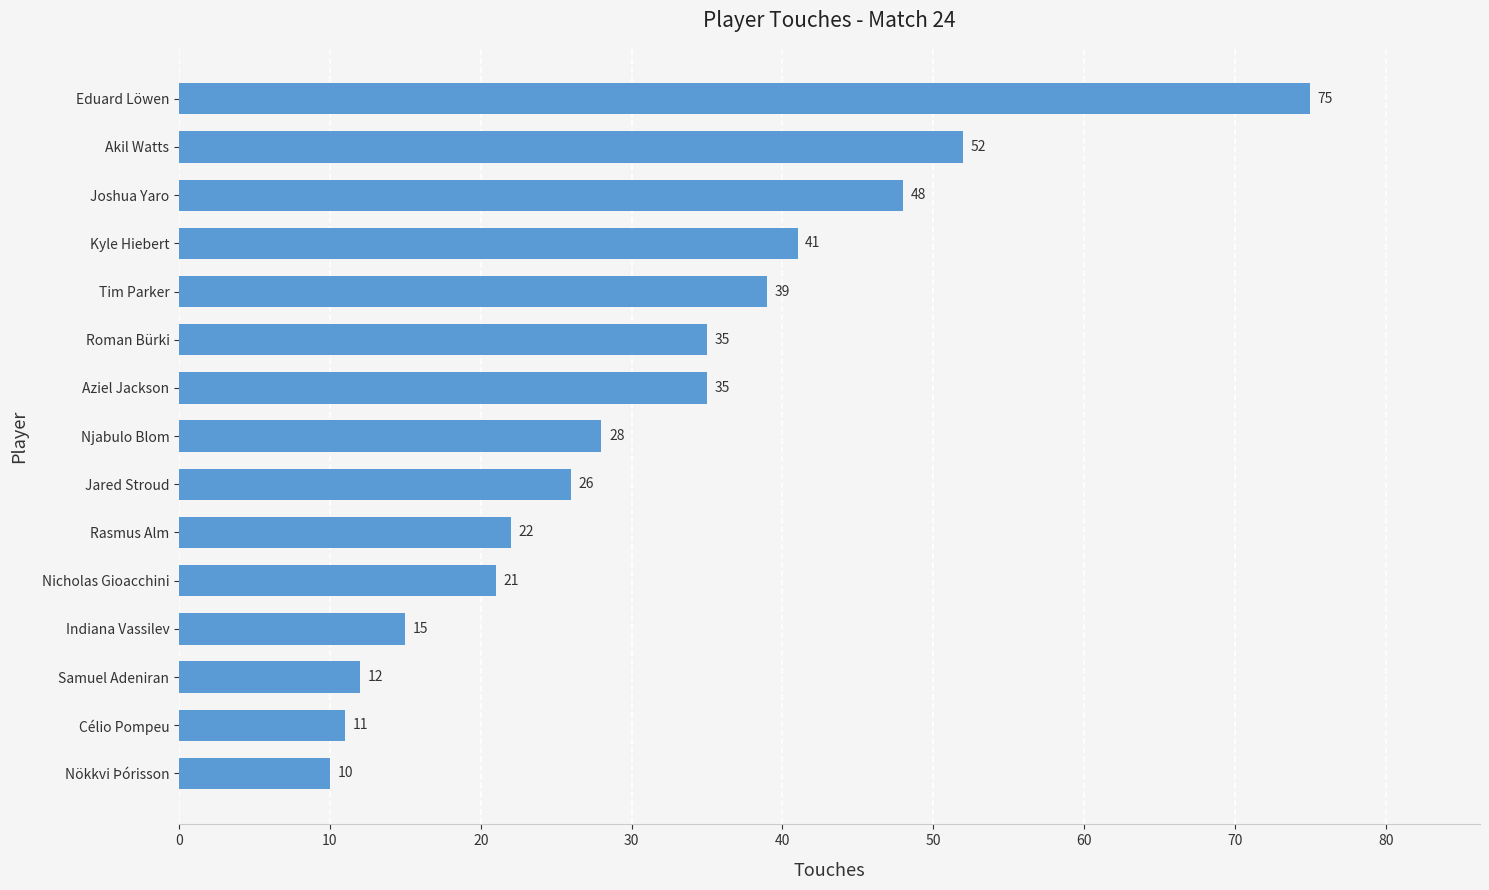

What is the sum of all values?

470